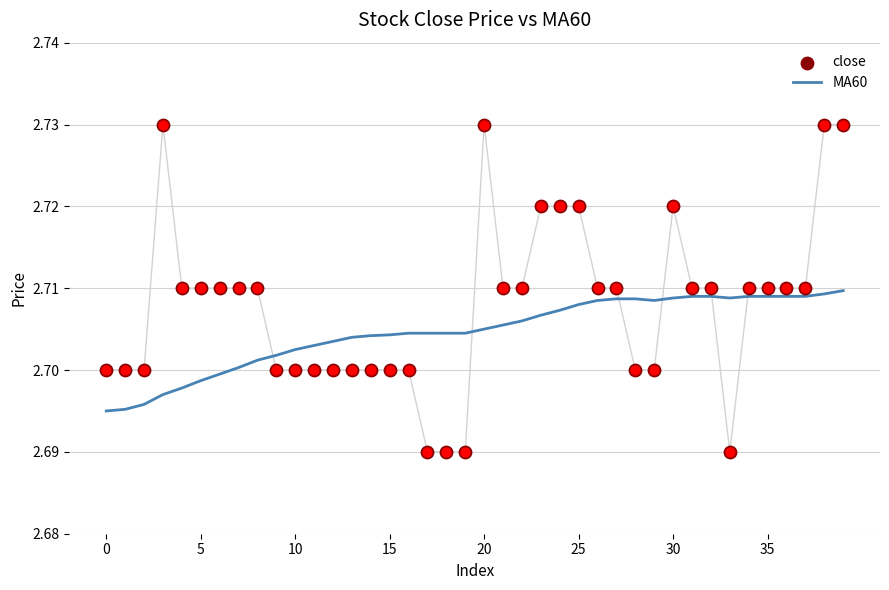

What are all the series names shown in the legend?

MA60, close